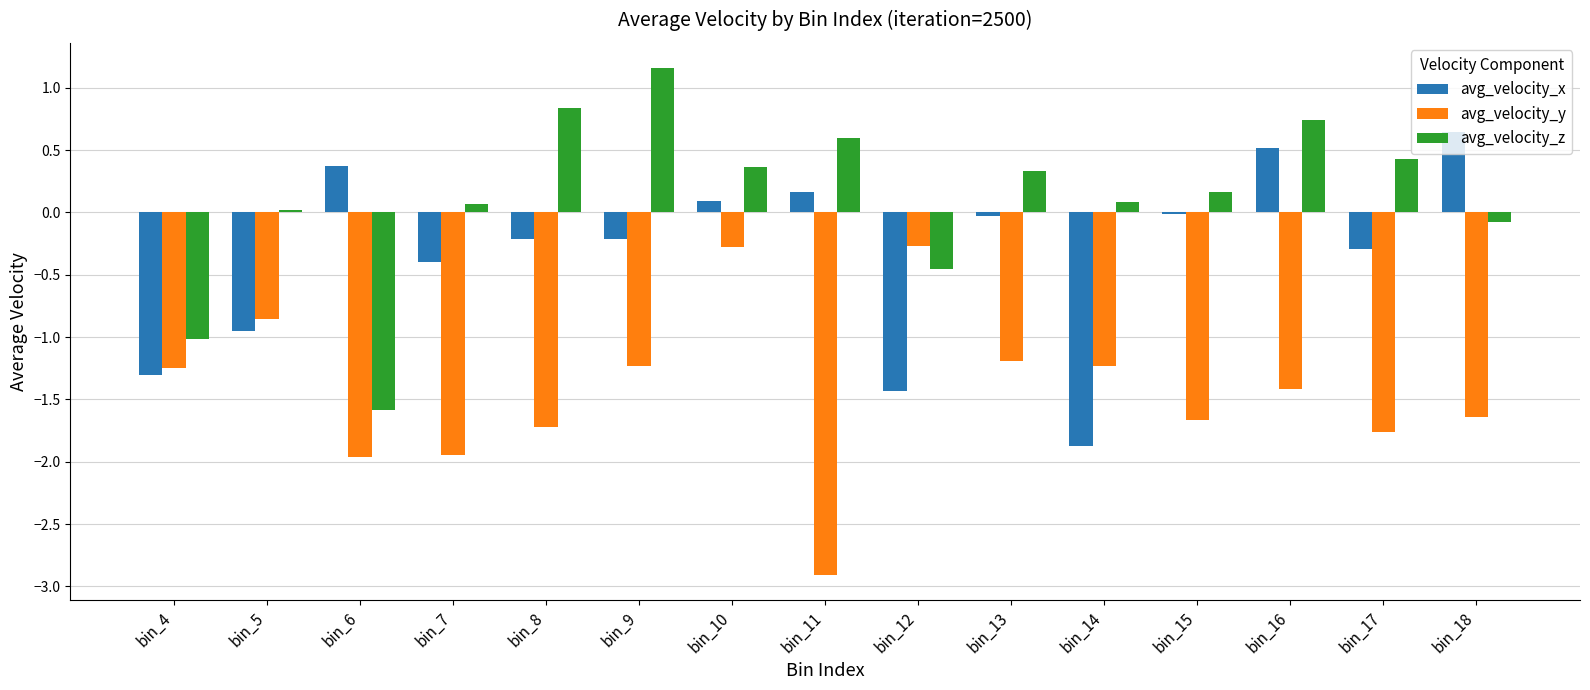

The avg_velocity_y series shows -1.9 at bin_16. True or false?

False